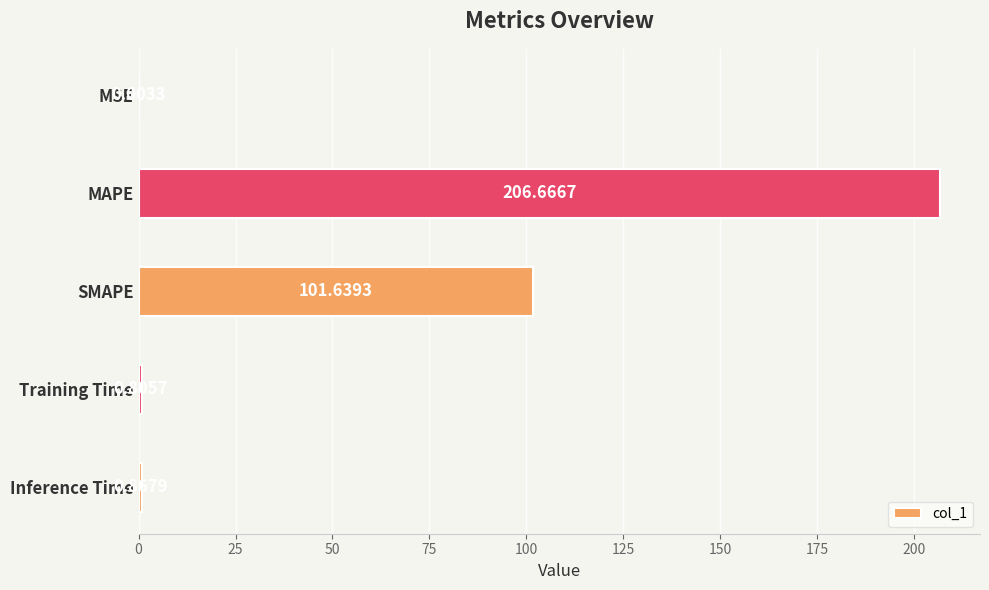

Where is the data nearest to the value 103?

SMAPE